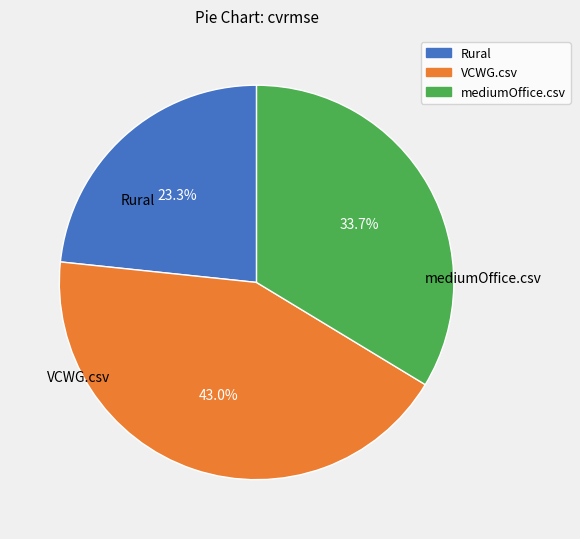

Between mediumOffice.csv and VCWG.csv, which is larger?

VCWG.csv